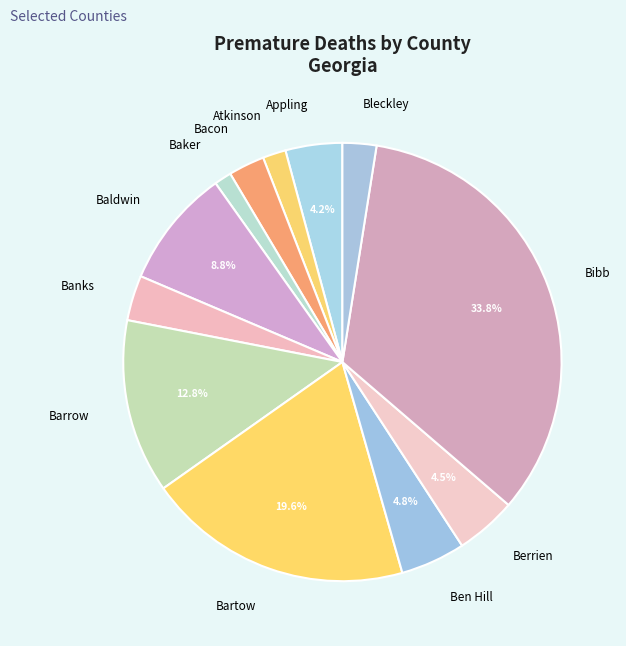

Which slice is the largest?

Bibb